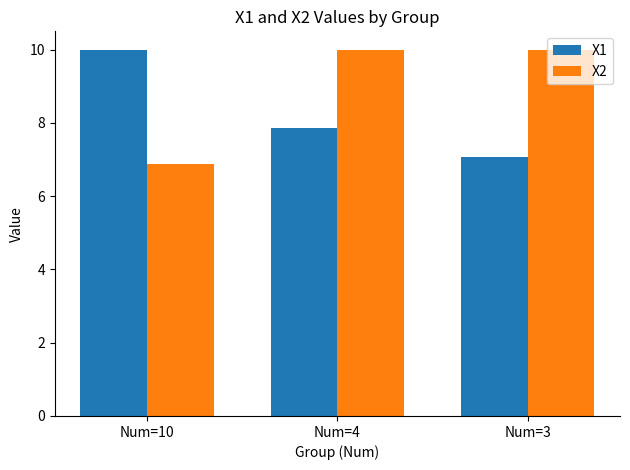

Reading left to right, extract all data points from this chart.

X1: 10.0	7.9	7.1
X2: 6.9	10.0	10.0